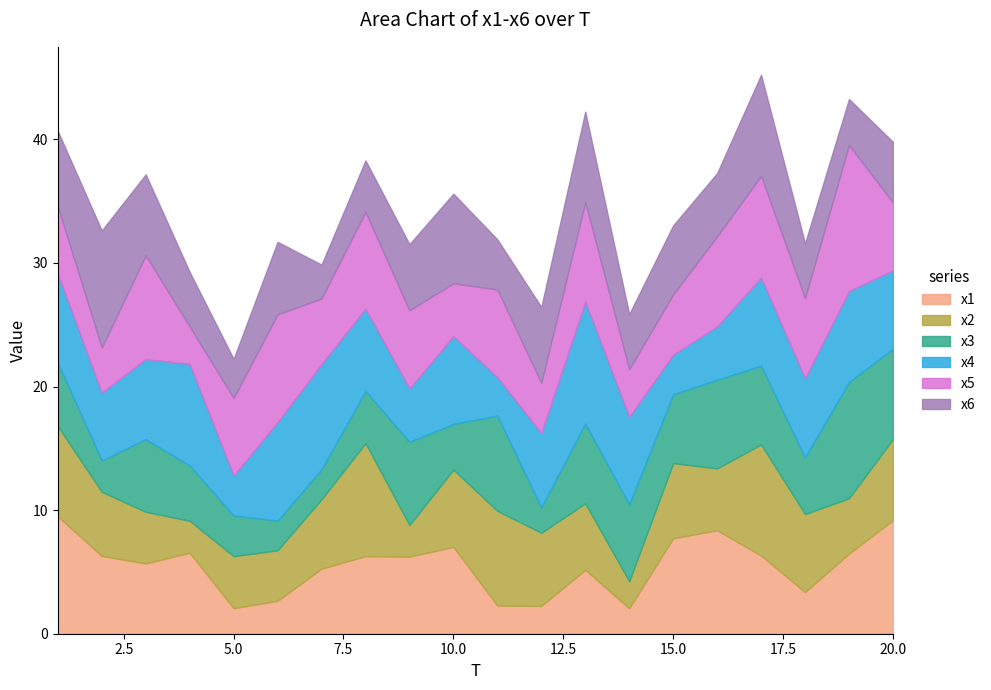

How many distinct data groups are displayed?

6